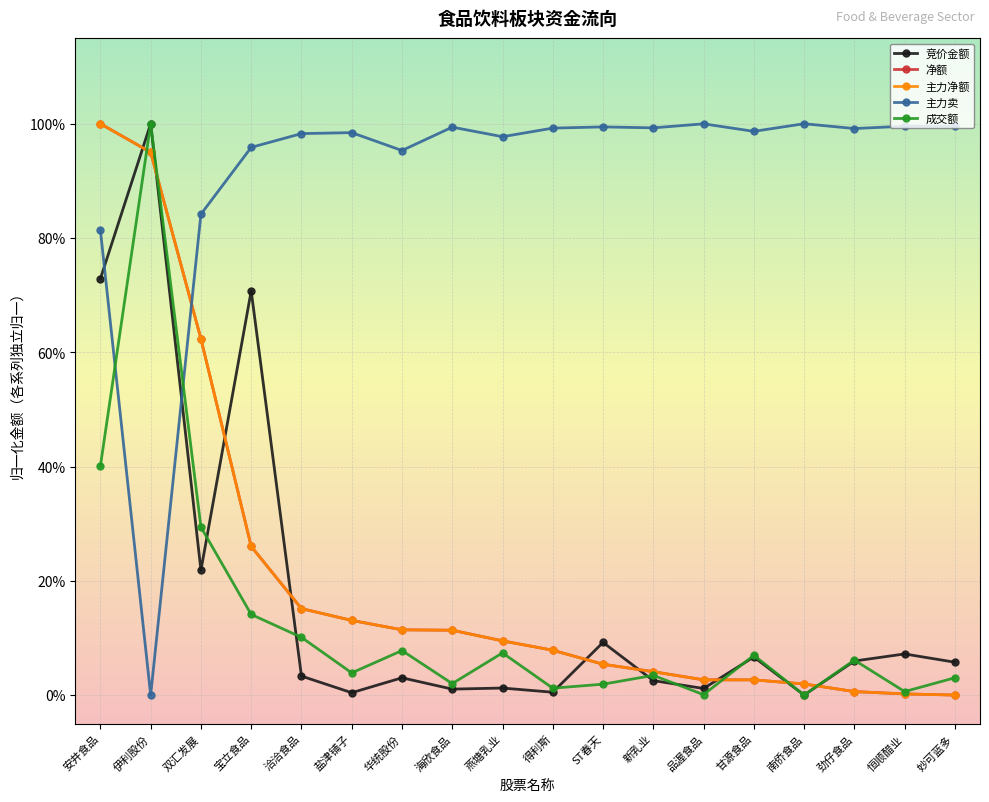

How many intersections are there between 主力卖 and 净额?

1